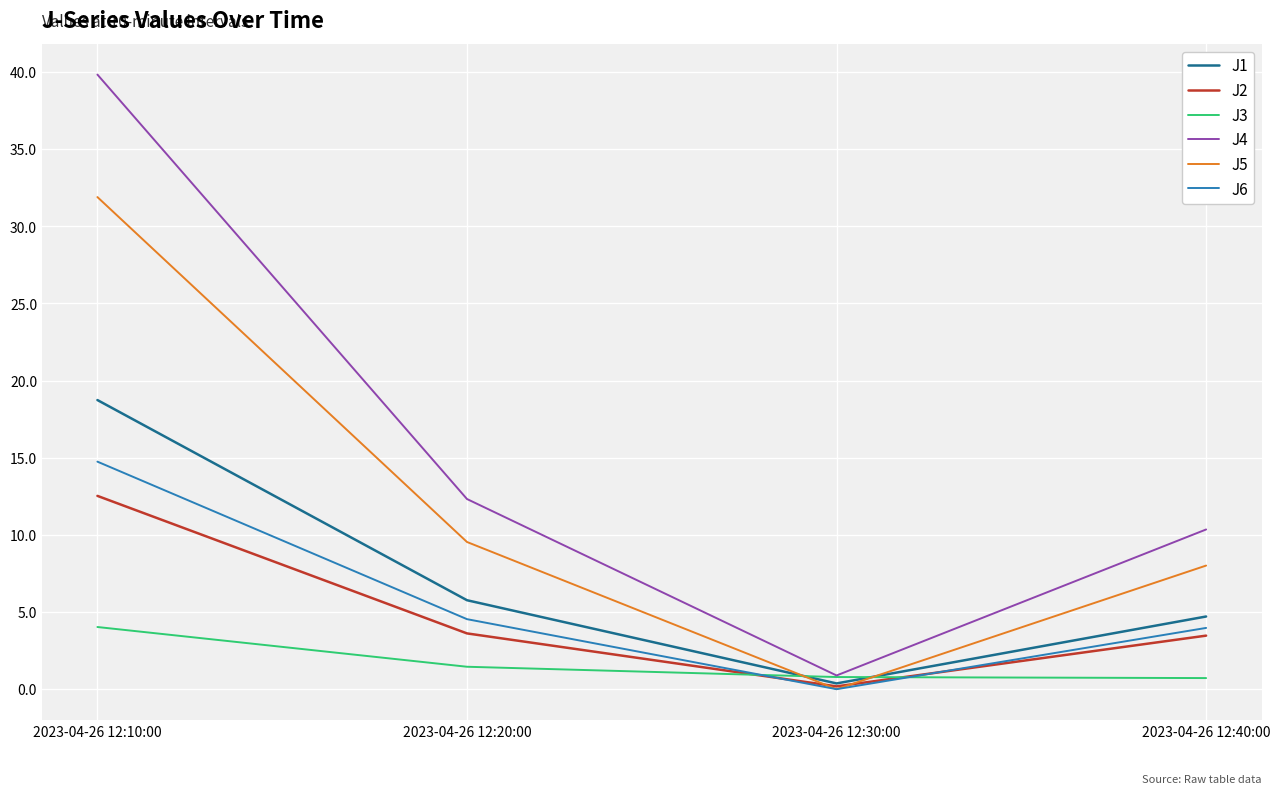

Does the chart display data point markers on the line(s)?

No